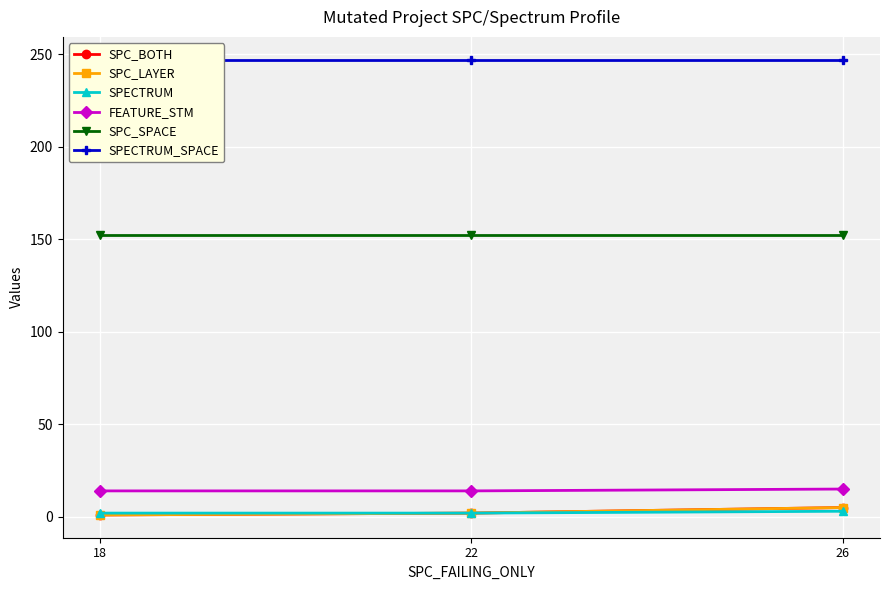

At which label is SPC_LAYER closest to 3?

22